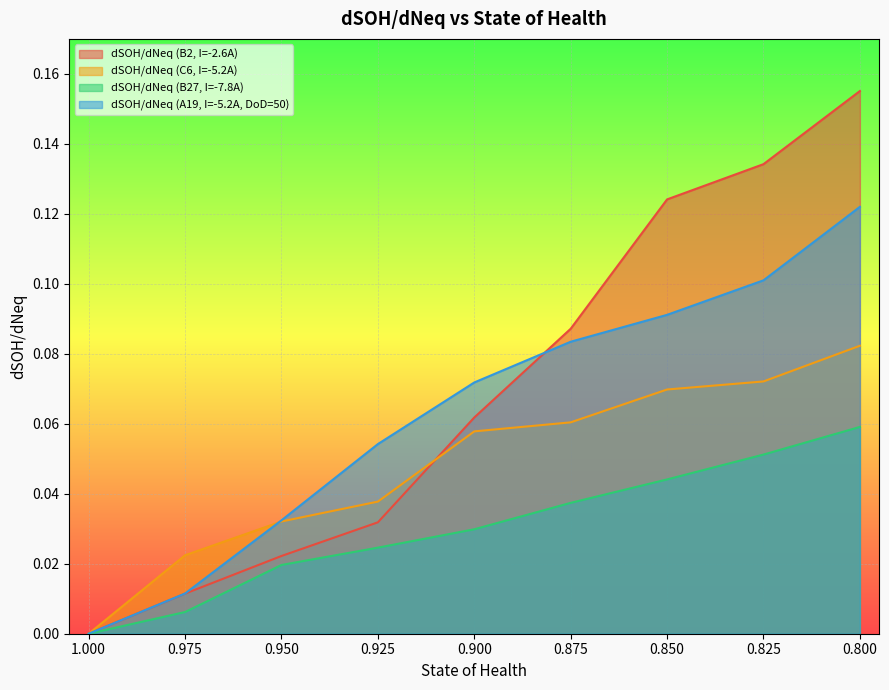

True or false: dSOH/dNeq (B27, I=-7.8A) has more than 1 interior local peaks.

False